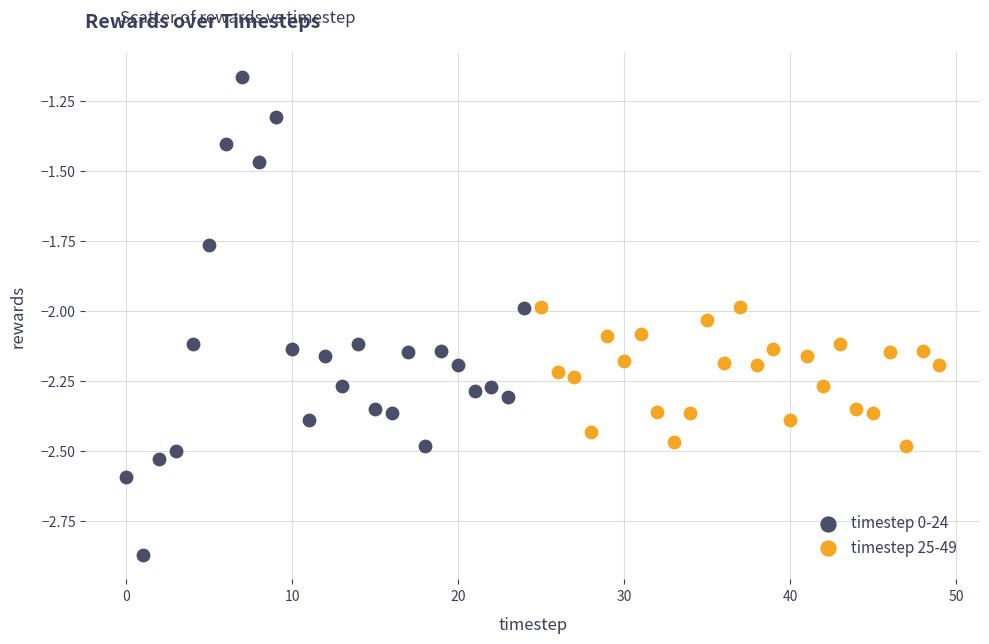

Which series reaches the minimum Y coordinate?

timestep 0-24